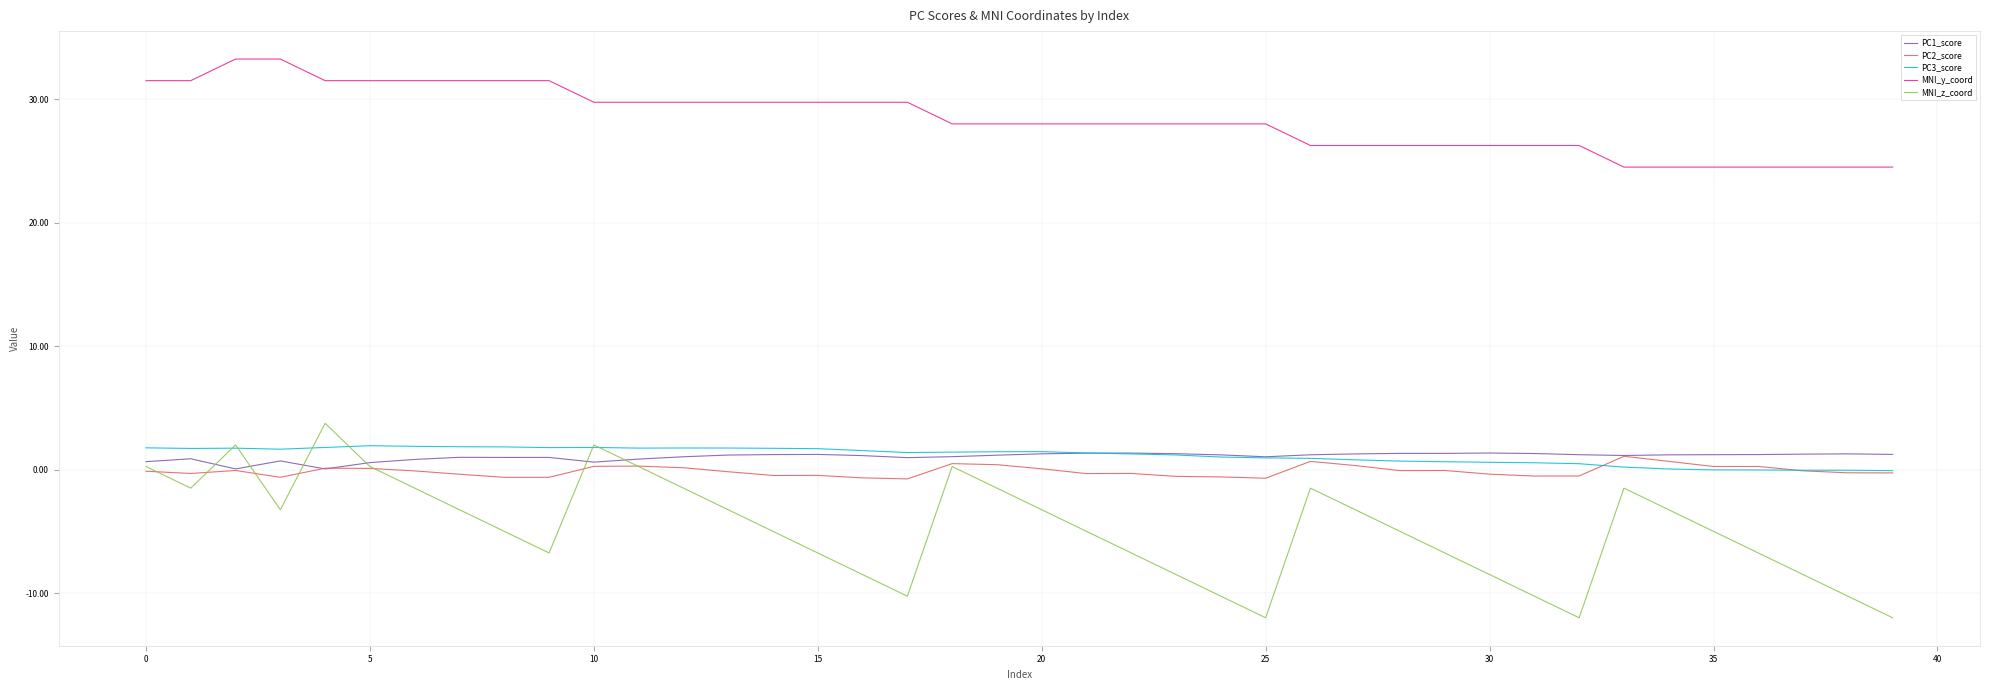

True or false: MNI_y_coord and PC1_score cross at least once.

False